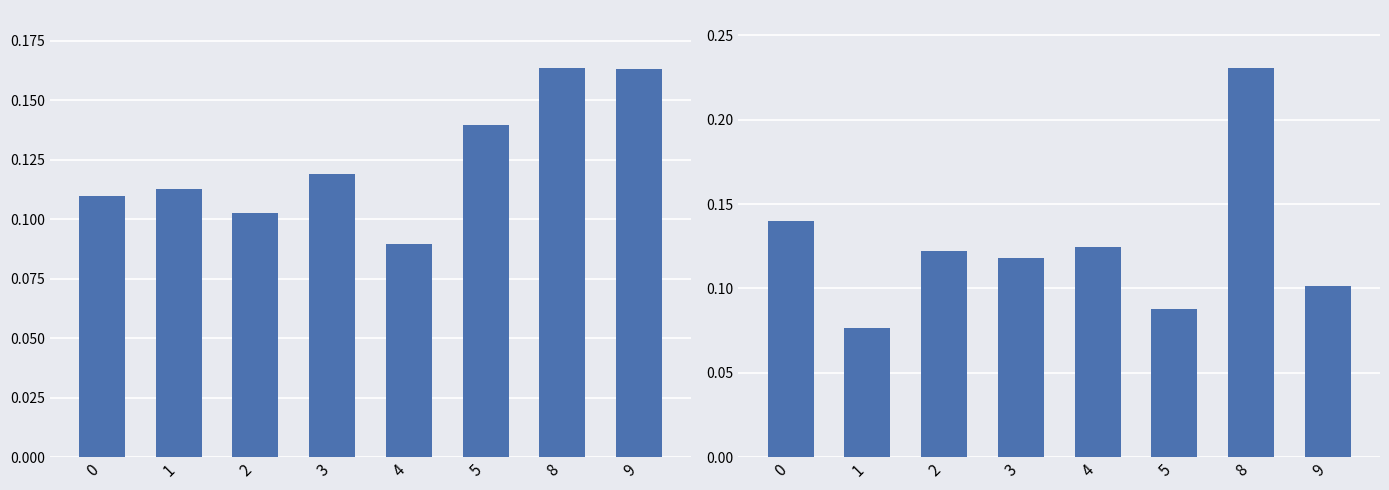

Reading left to right, what are all the values shown in this chart?

x1: 0.1	0.1	0.1	0.1	0.1	0.1	0.2	0.2
x2: 0.1	0.1	0.1	0.1	0.1	0.1	0.2	0.1